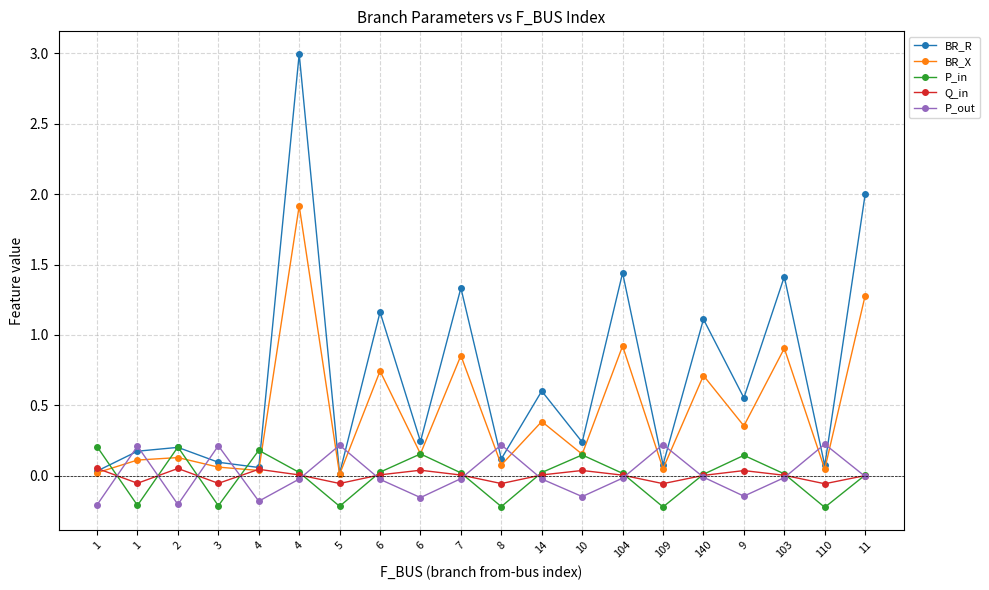

Between 3 and 9, which series saw the biggest shift?

BR_R